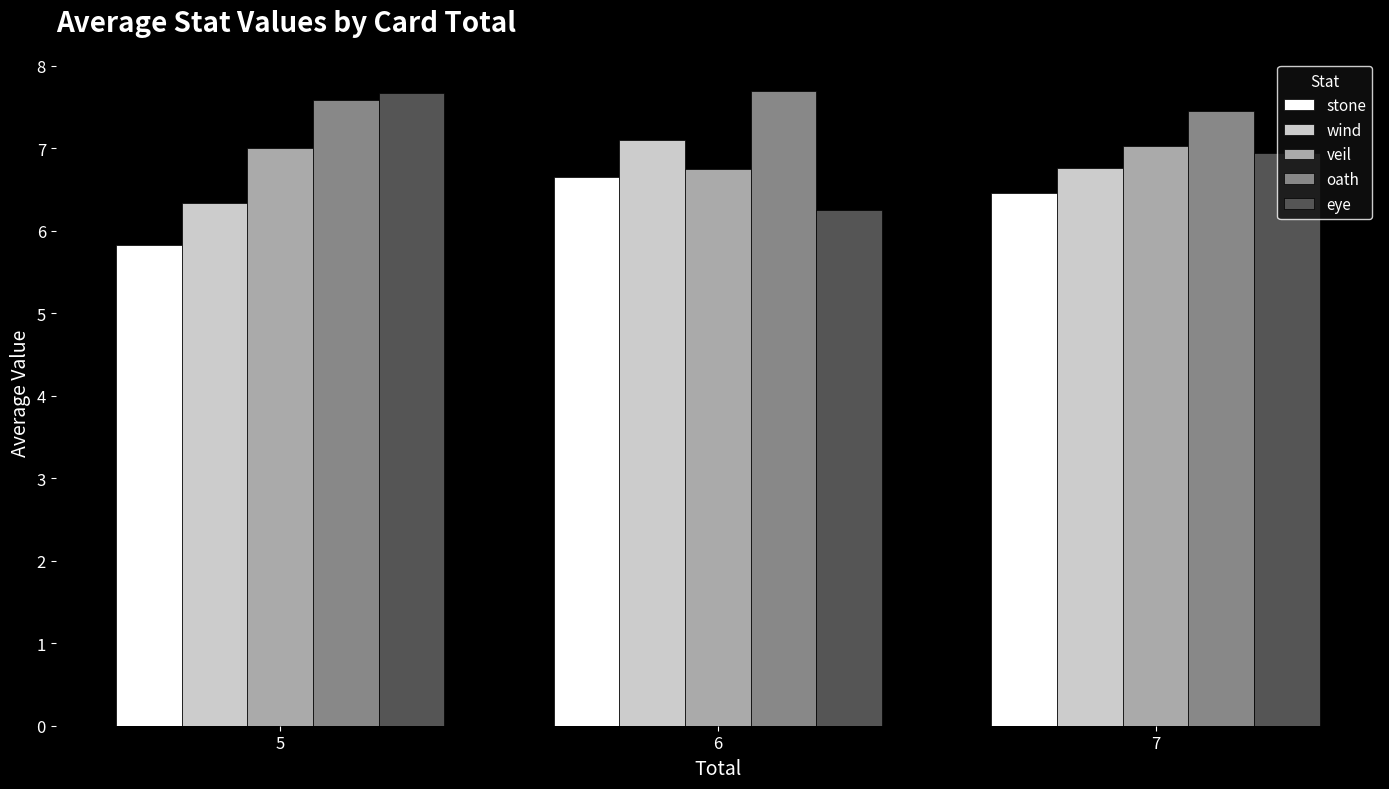

At which label is wind closest to 6?

5